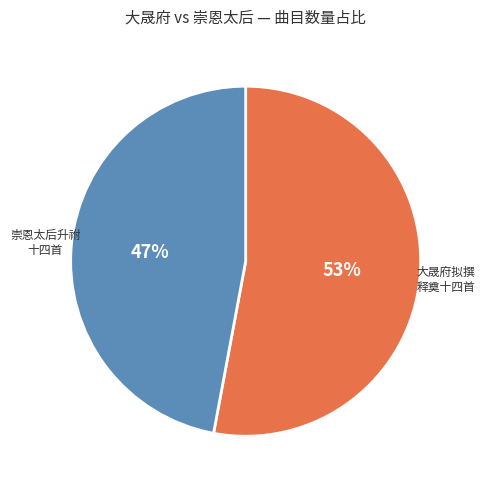

Is there any slice that represents more than half of the pie?

Yes